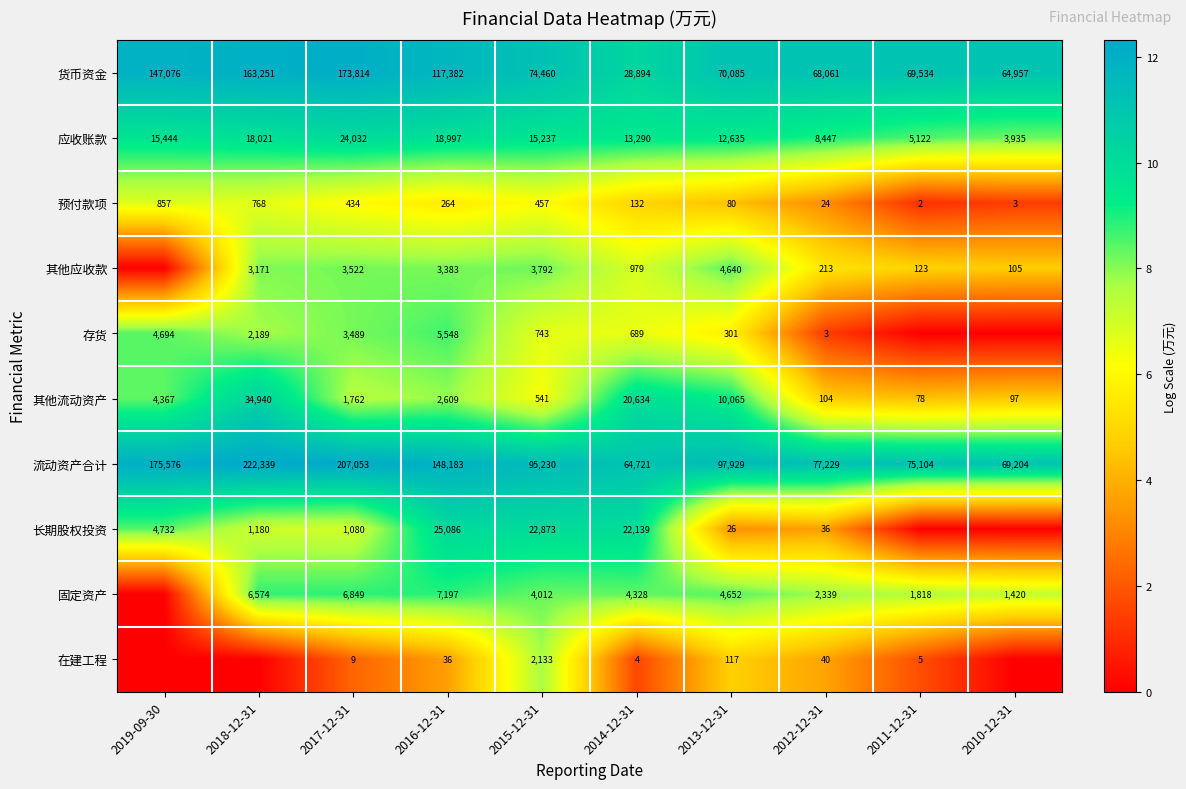

Is the value of 在建工程 at 2011-12-31 greater than the value of 应收账款 at 2016-12-31?

No